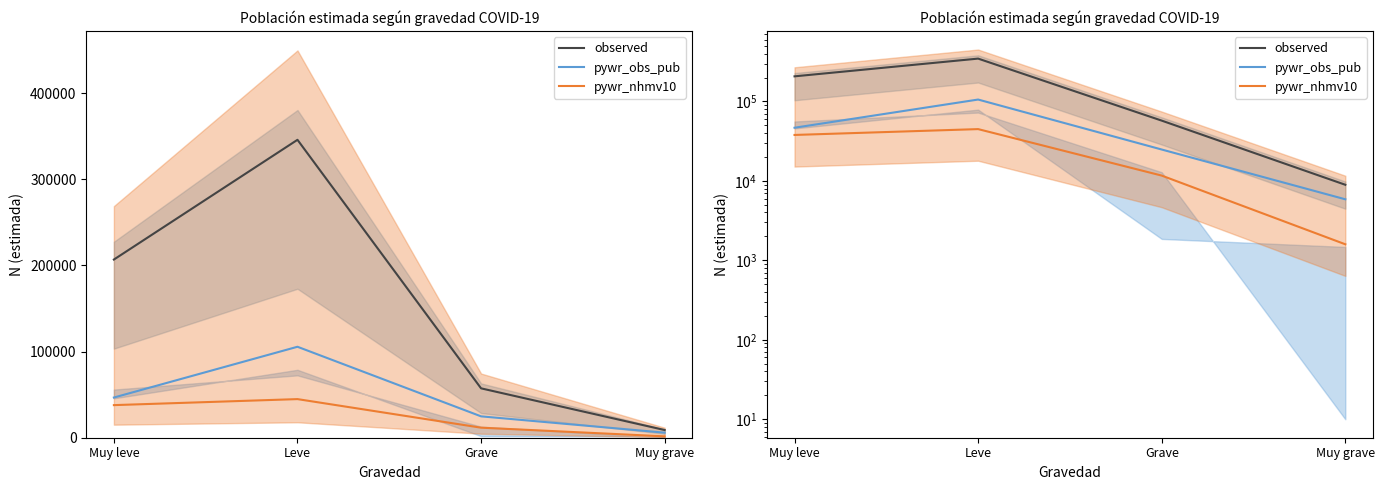

Rank the series at Muy leve from lowest to highest value.

pywr_nhmv10, pywr_obs_pub, observed